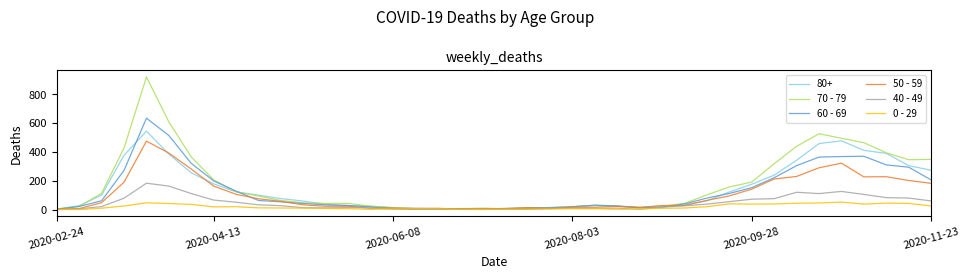

Which series has the widest spread of values?

70 - 79